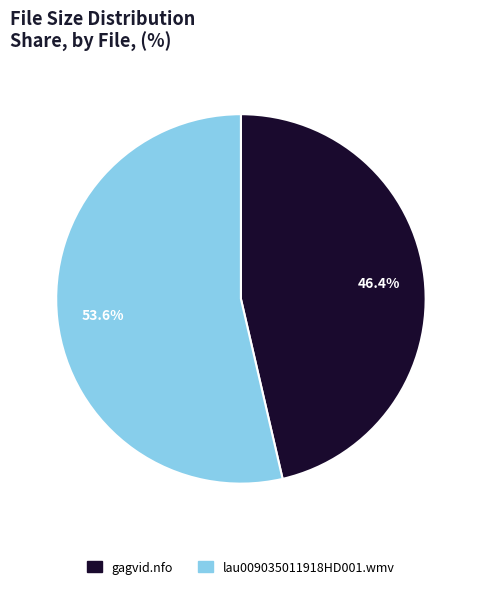

Which slice represents more than half of the pie?

lau009035011918HD001.wmv